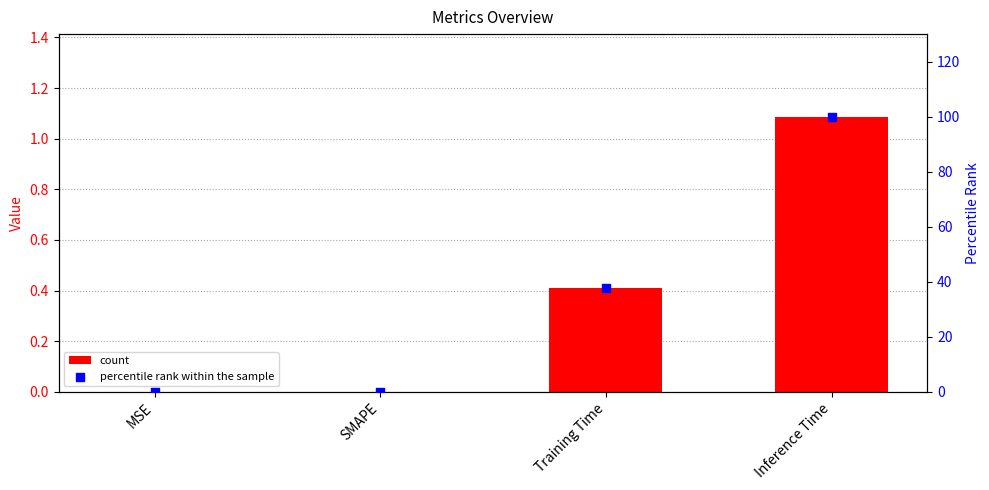

Which series reaches the maximum Y coordinate?

percentile rank